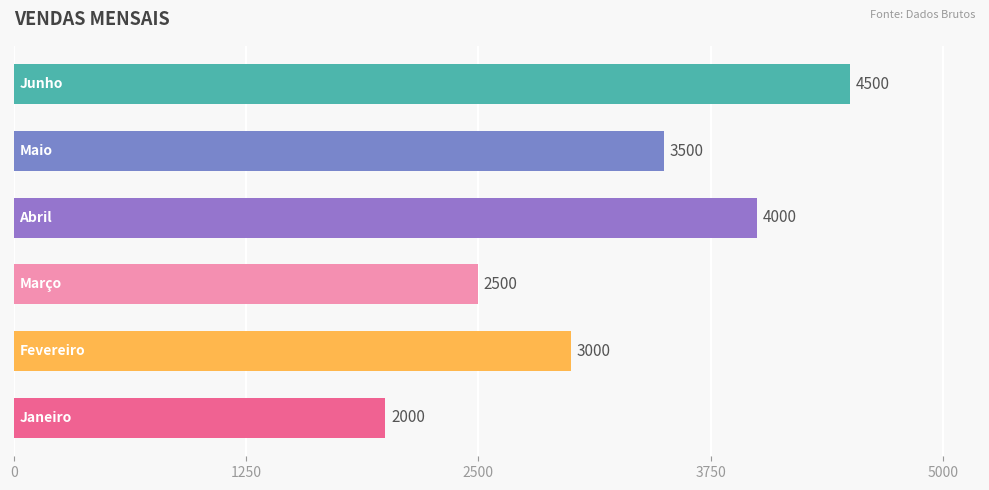

What is the maximum value shown in the chart?

4500